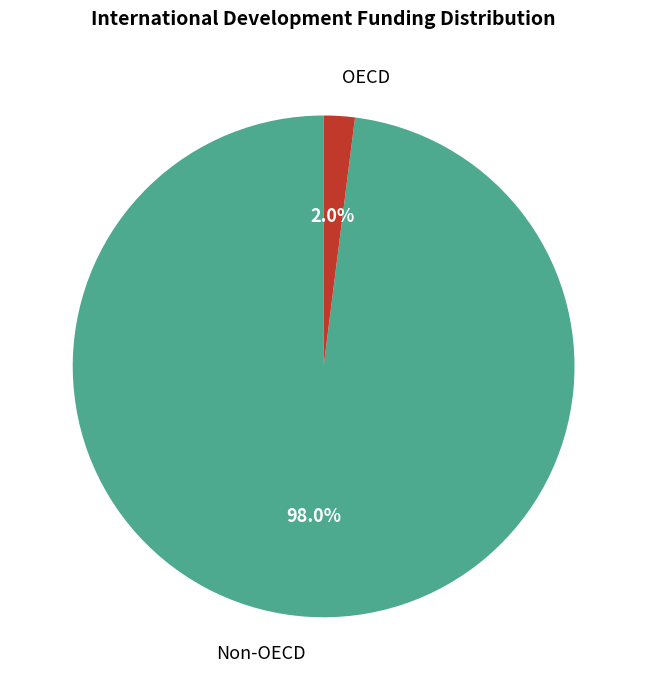

The OECD slice represents 2% of the pie. True or false?

True